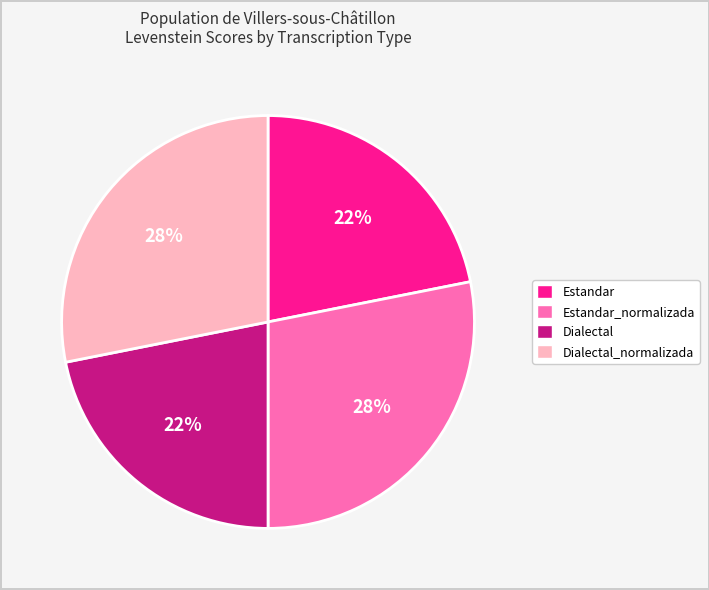

Is there a majority slice in this chart?

No